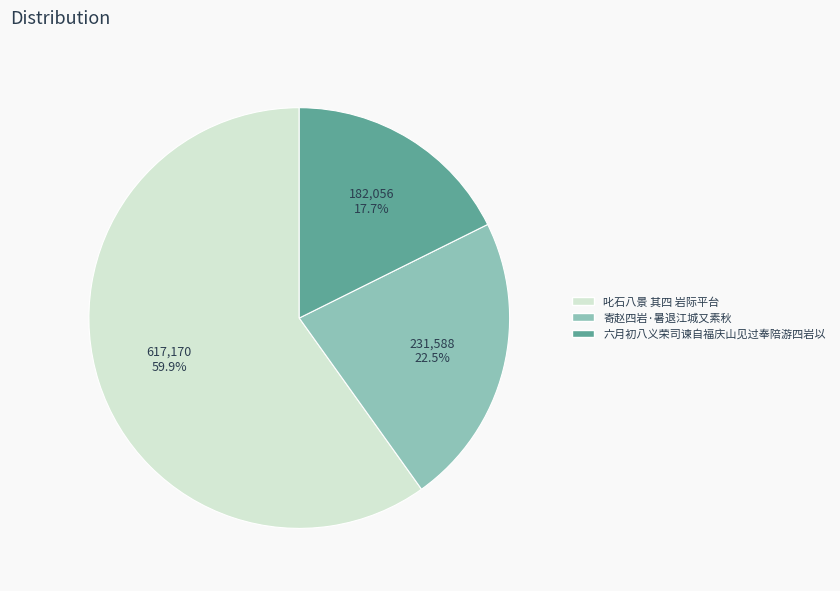

How many segments does this pie chart have?

3